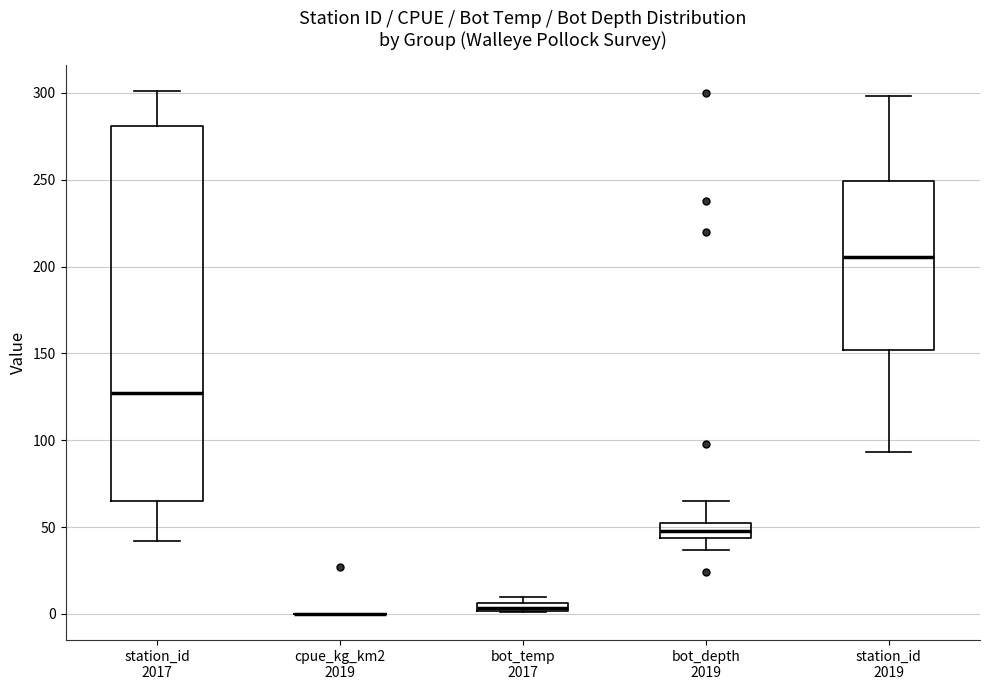

Which box is the tallest, from its lower edge to its upper edge?

station_id 2017